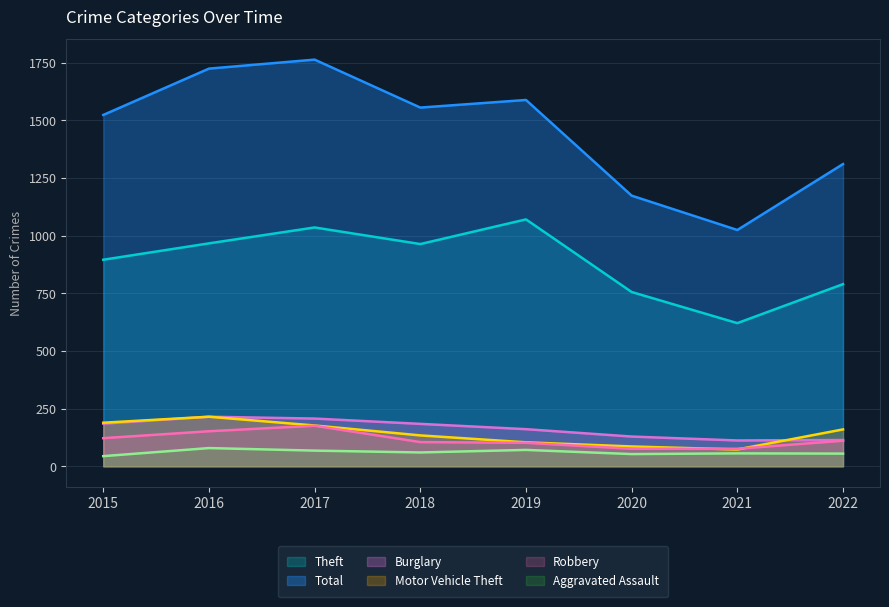

Which series has the largest total across all categories?

Total